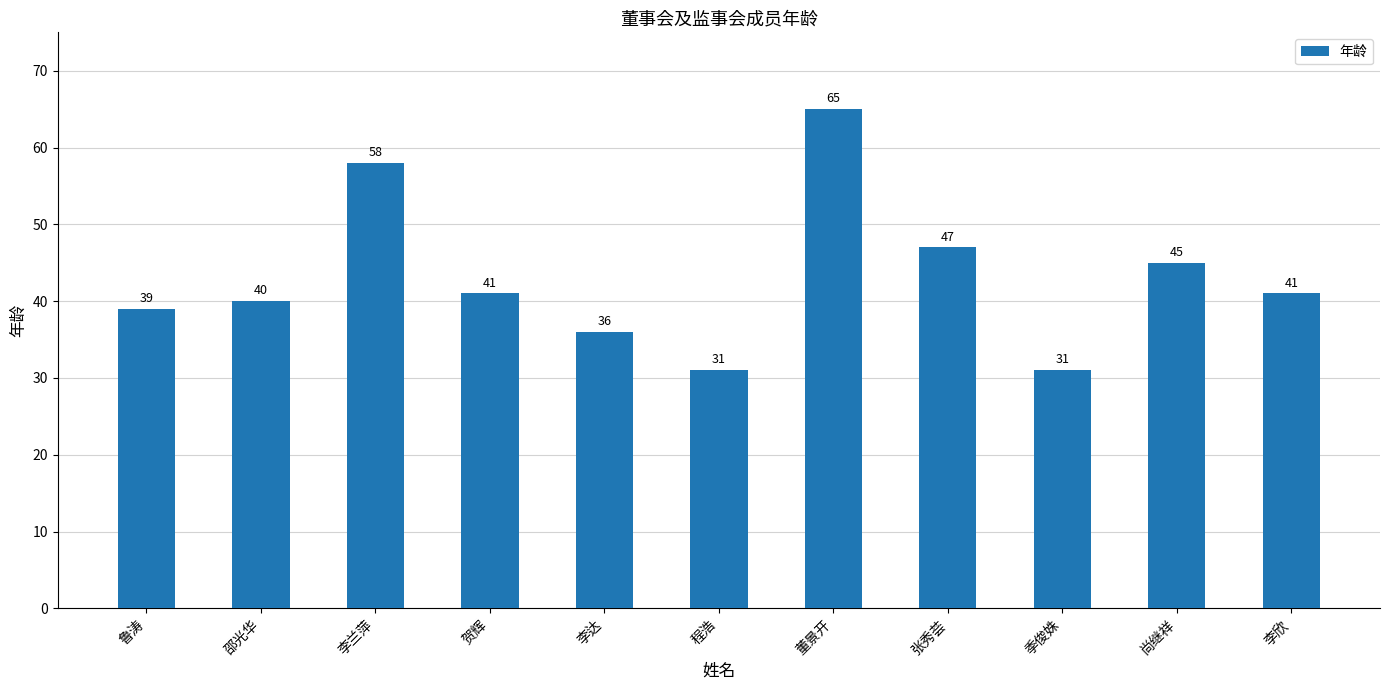

Where does the data first go above 41?

李兰萍